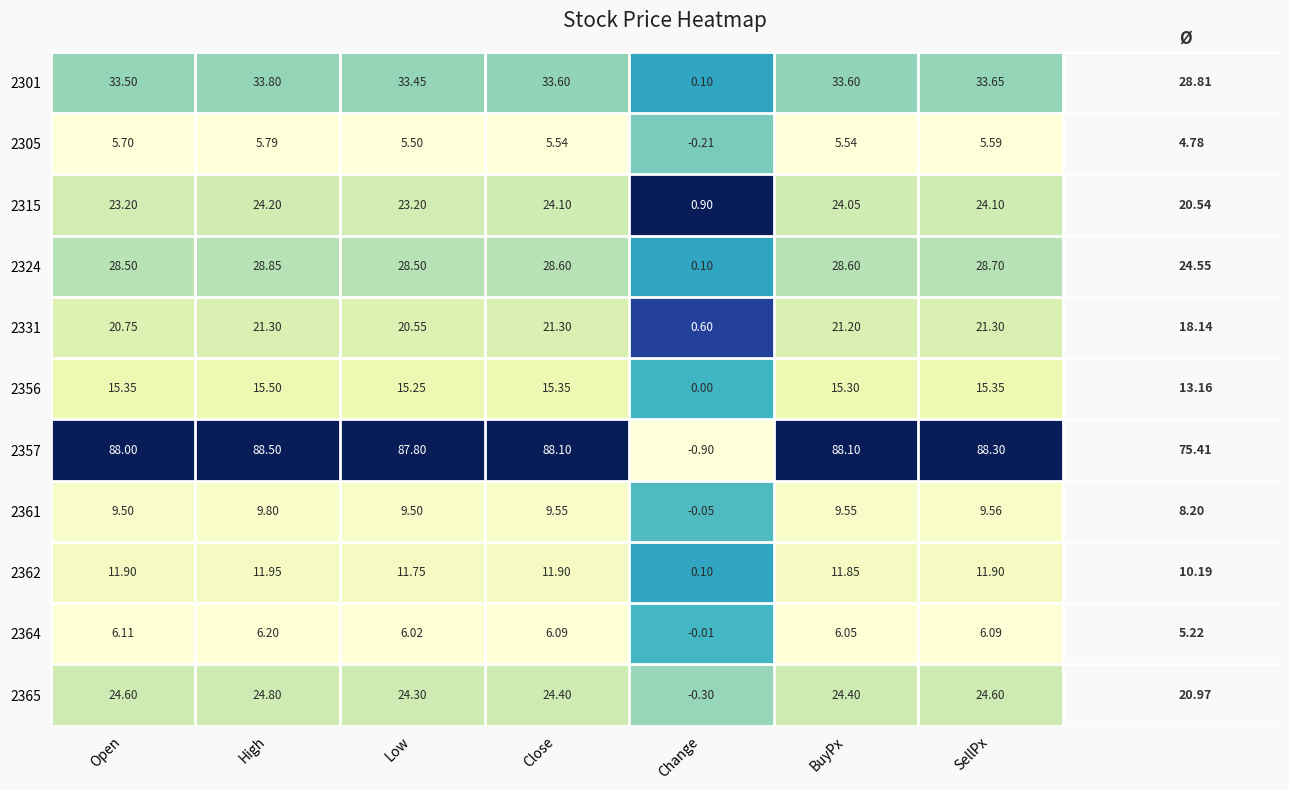

Where is 2324 nearest to the value 14?

Change